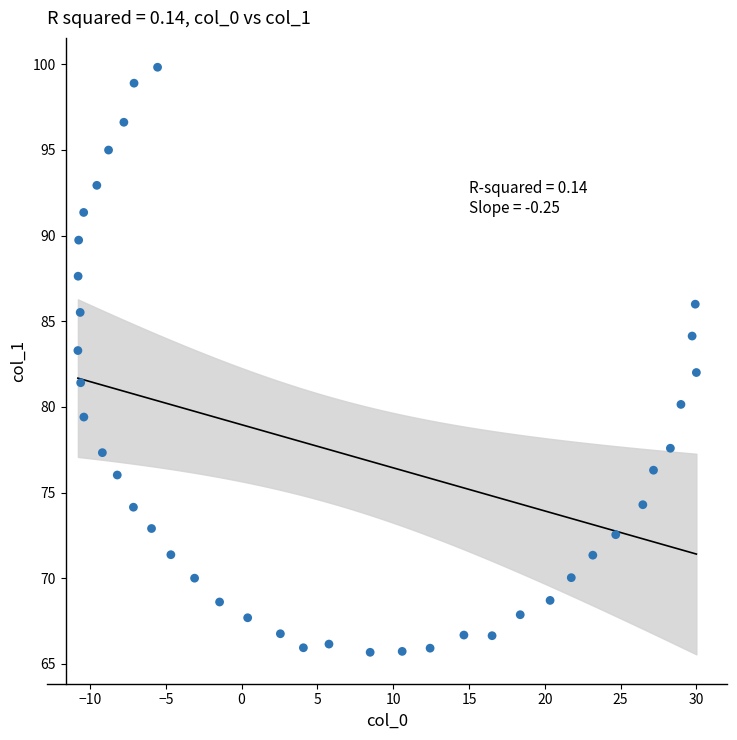

What is the range of X values (max minus min)?

40.8